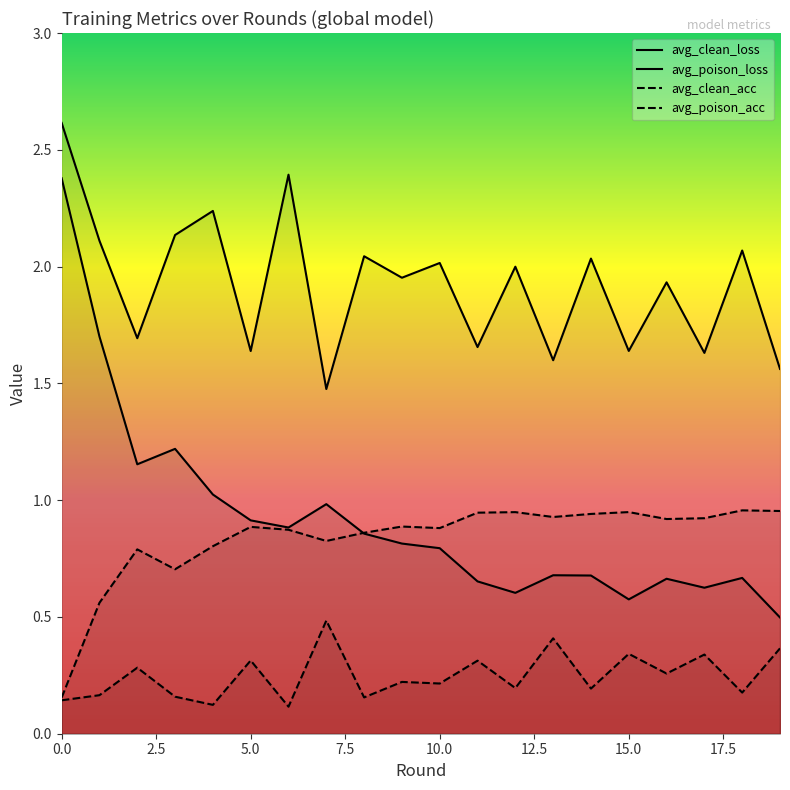

How many lines are shown in the chart?

4